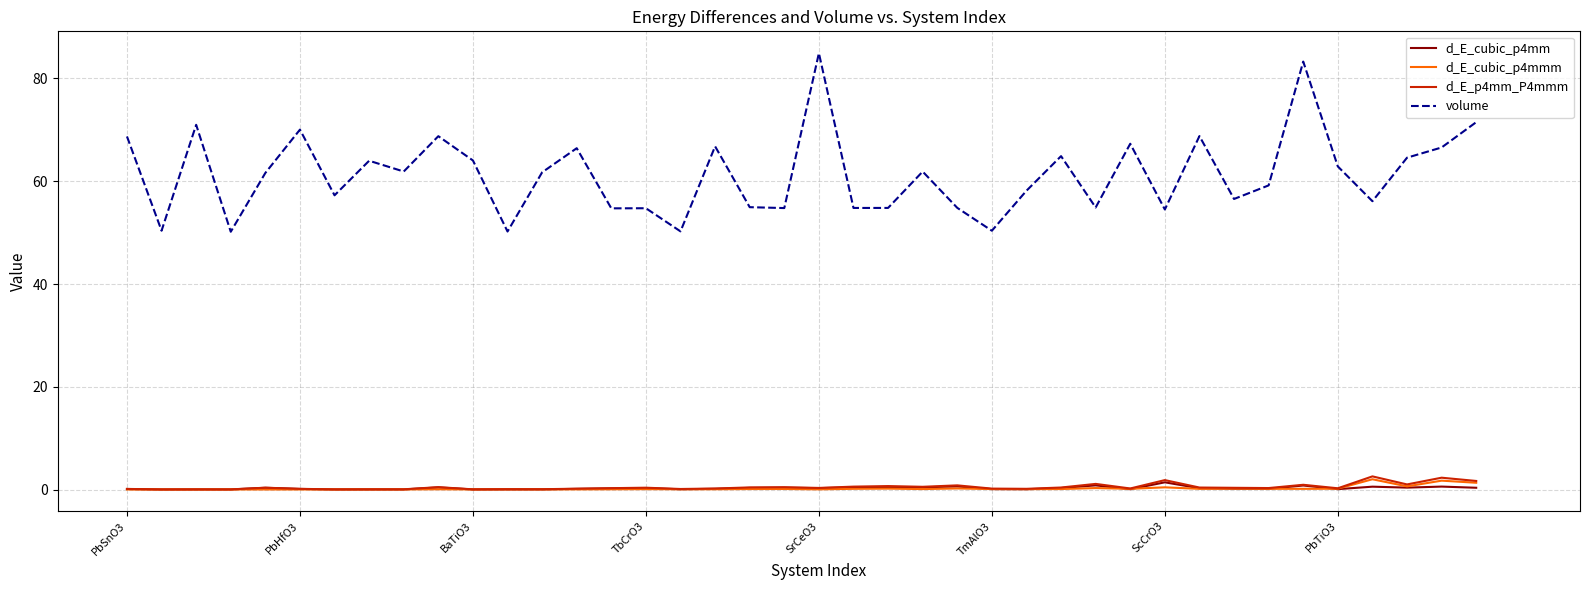

Which series has the widest spread of values?

volume